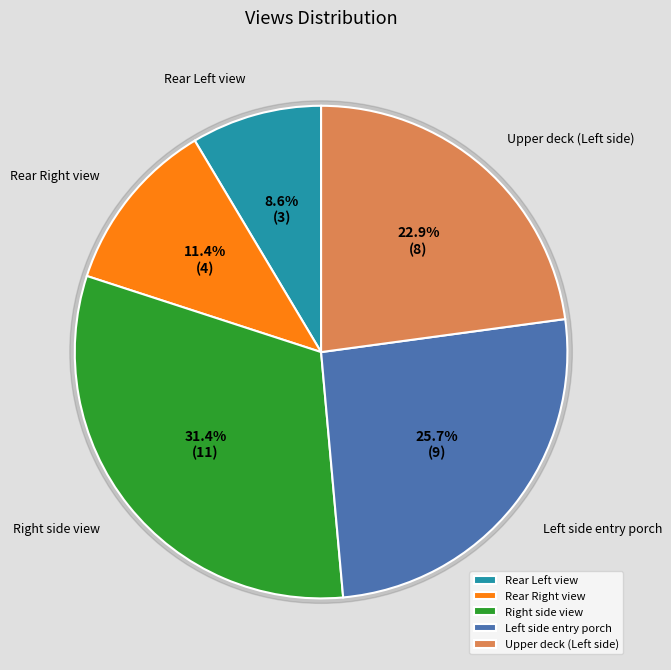

What is the smallest slice in the pie chart?

Rear Left view